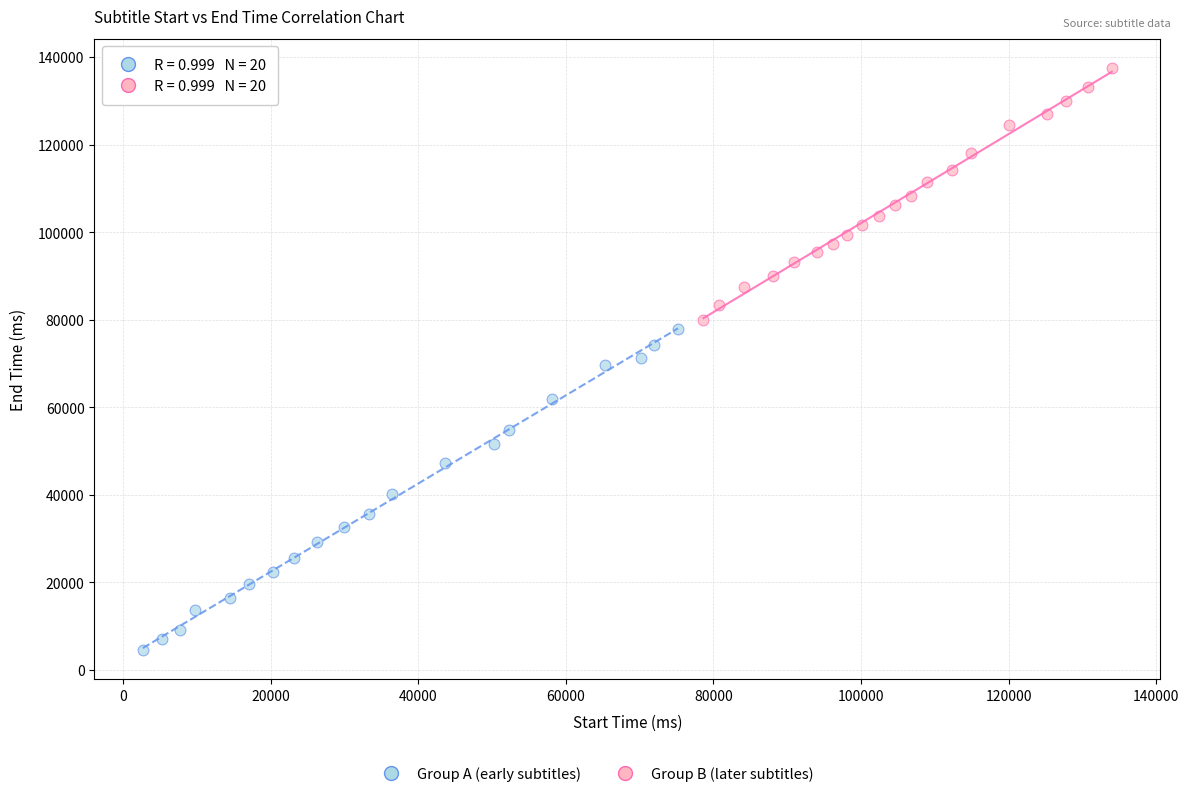

Which series has the widest spread of Y values?

Group A (early subtitles)